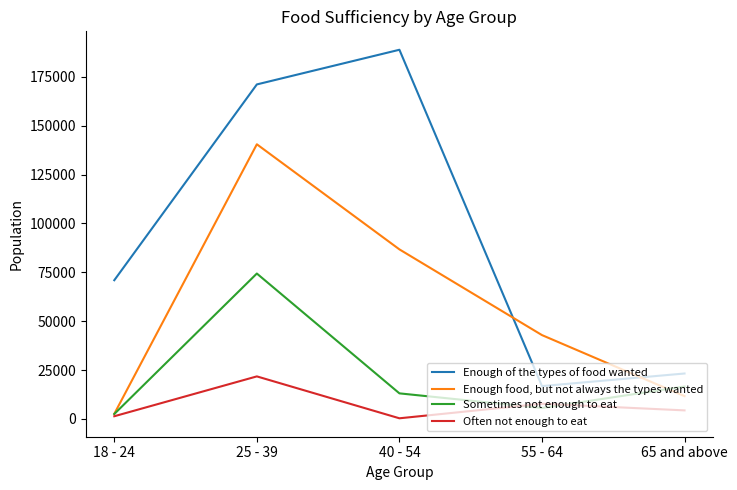

Reading right to left, list all the values displayed in this chart.

Enough of the types of food wanted: 23247	16802	188822	171095	70951
Enough food, but not always the types wanted: 11671	42889	86729	140479	2625
Sometimes not enough to eat: 16584	5602	13089	74375	2531
Often not enough to eat: 4380	7787	336	21766	1387